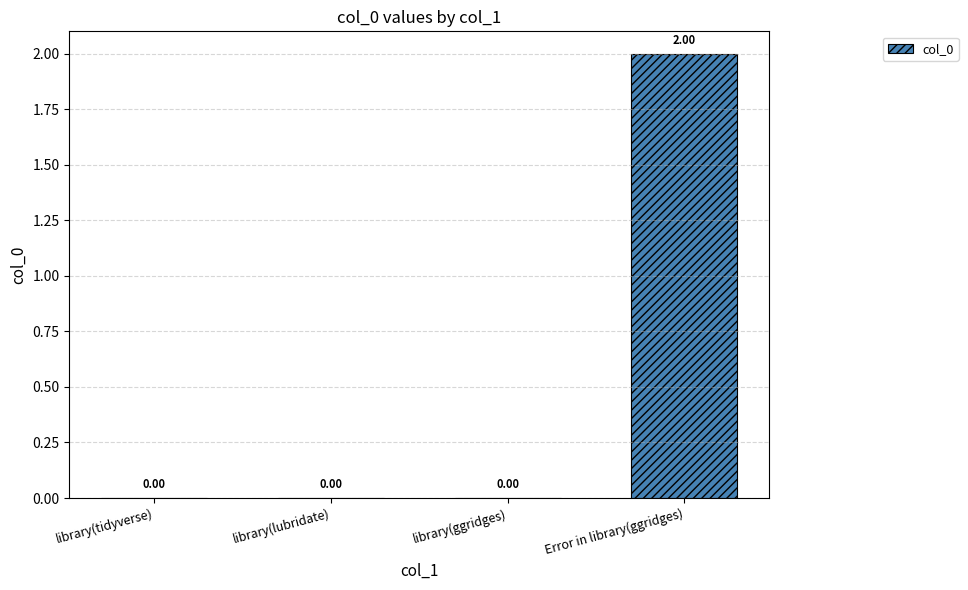

Count the values in the range 0 to 2.

4